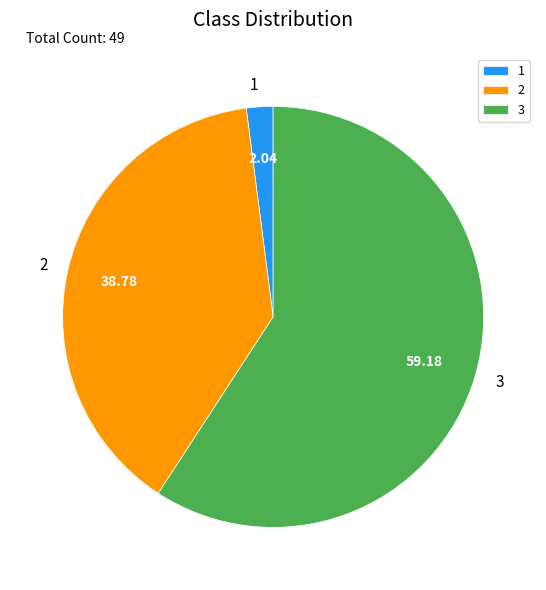

How many segments does this pie chart have?

3